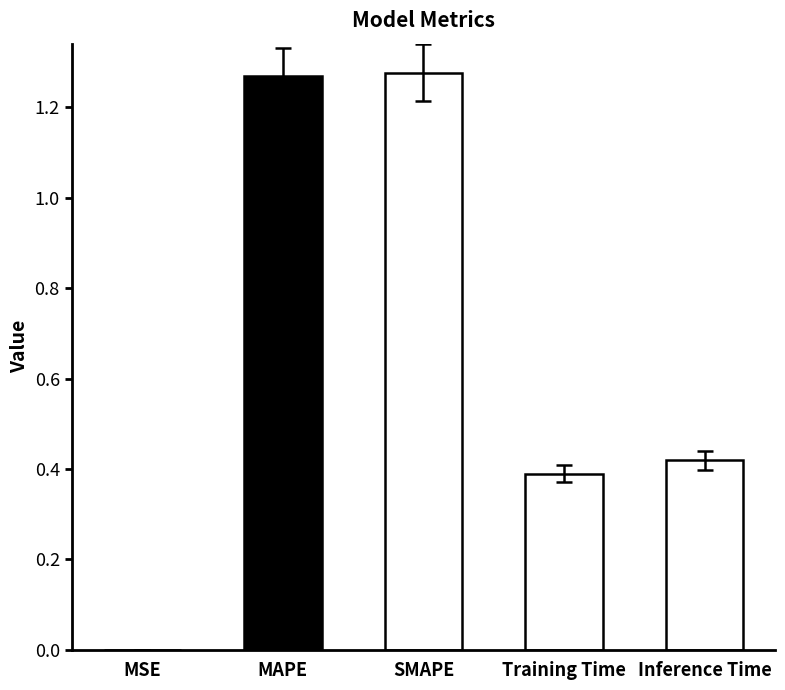

The value at Training Time is 0.6. True or false?

False